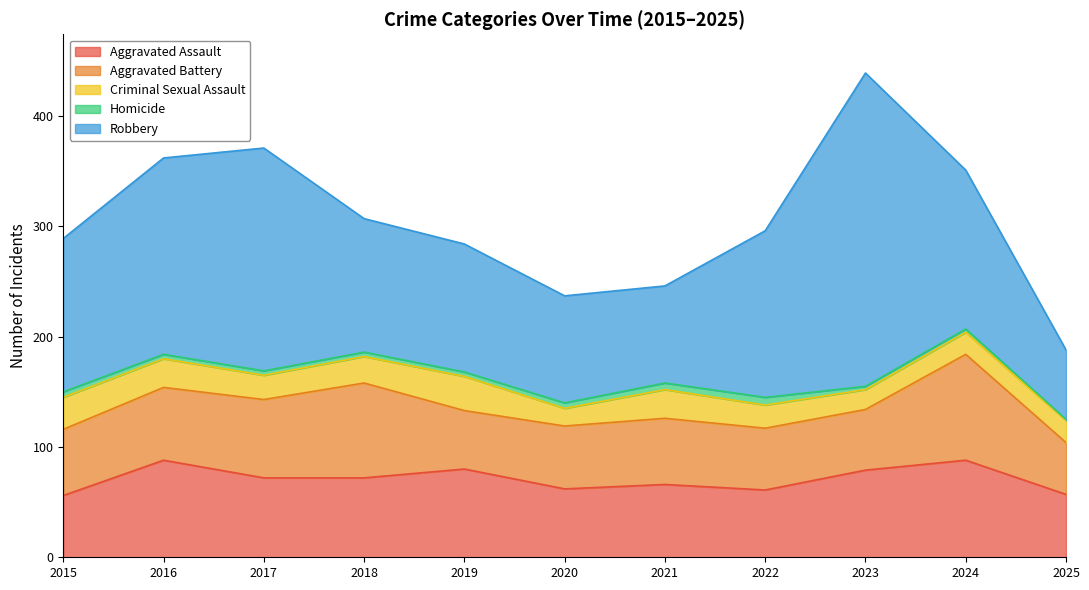

How many categories are shown in the chart?

11